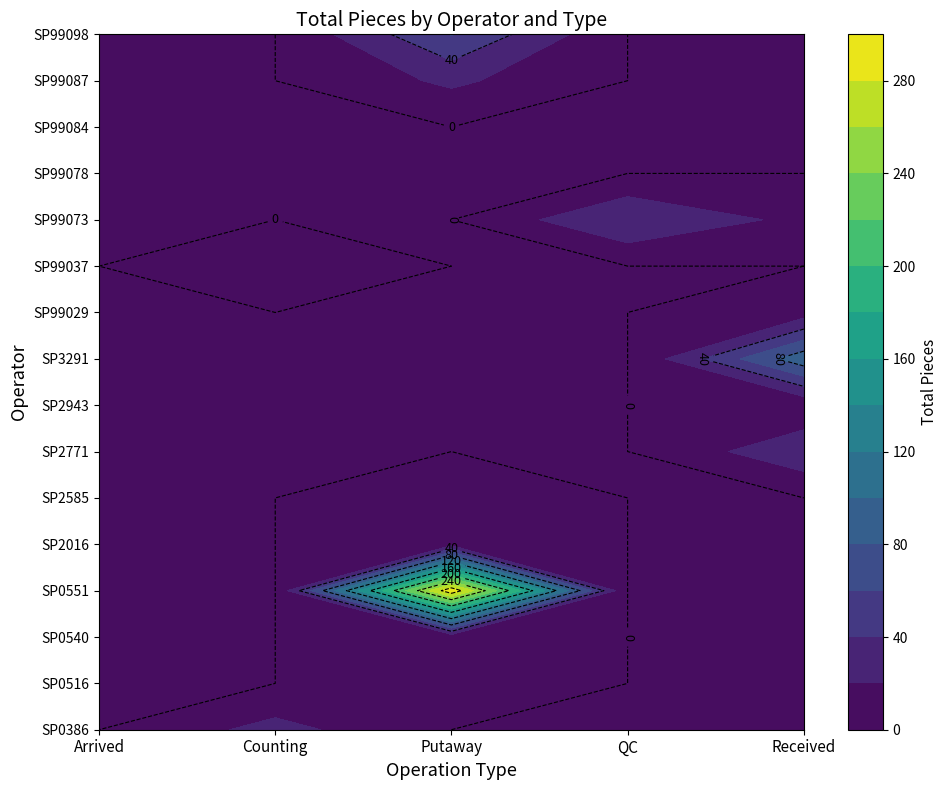

Which category has the lowest value in the SP99037 series?

Arrived